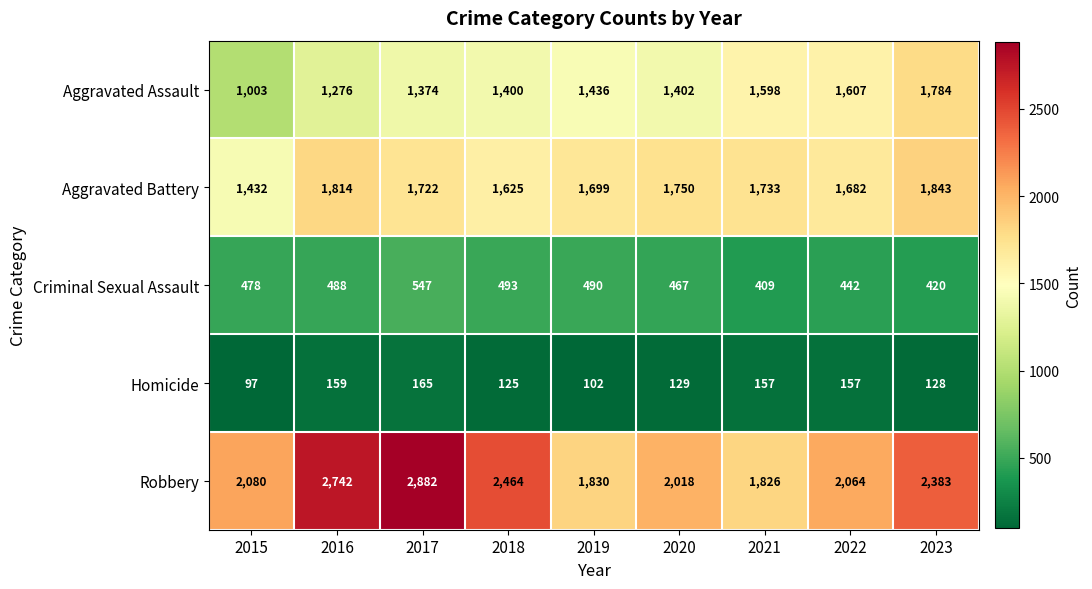

What is the sum of all Aggravated Battery values?

15300